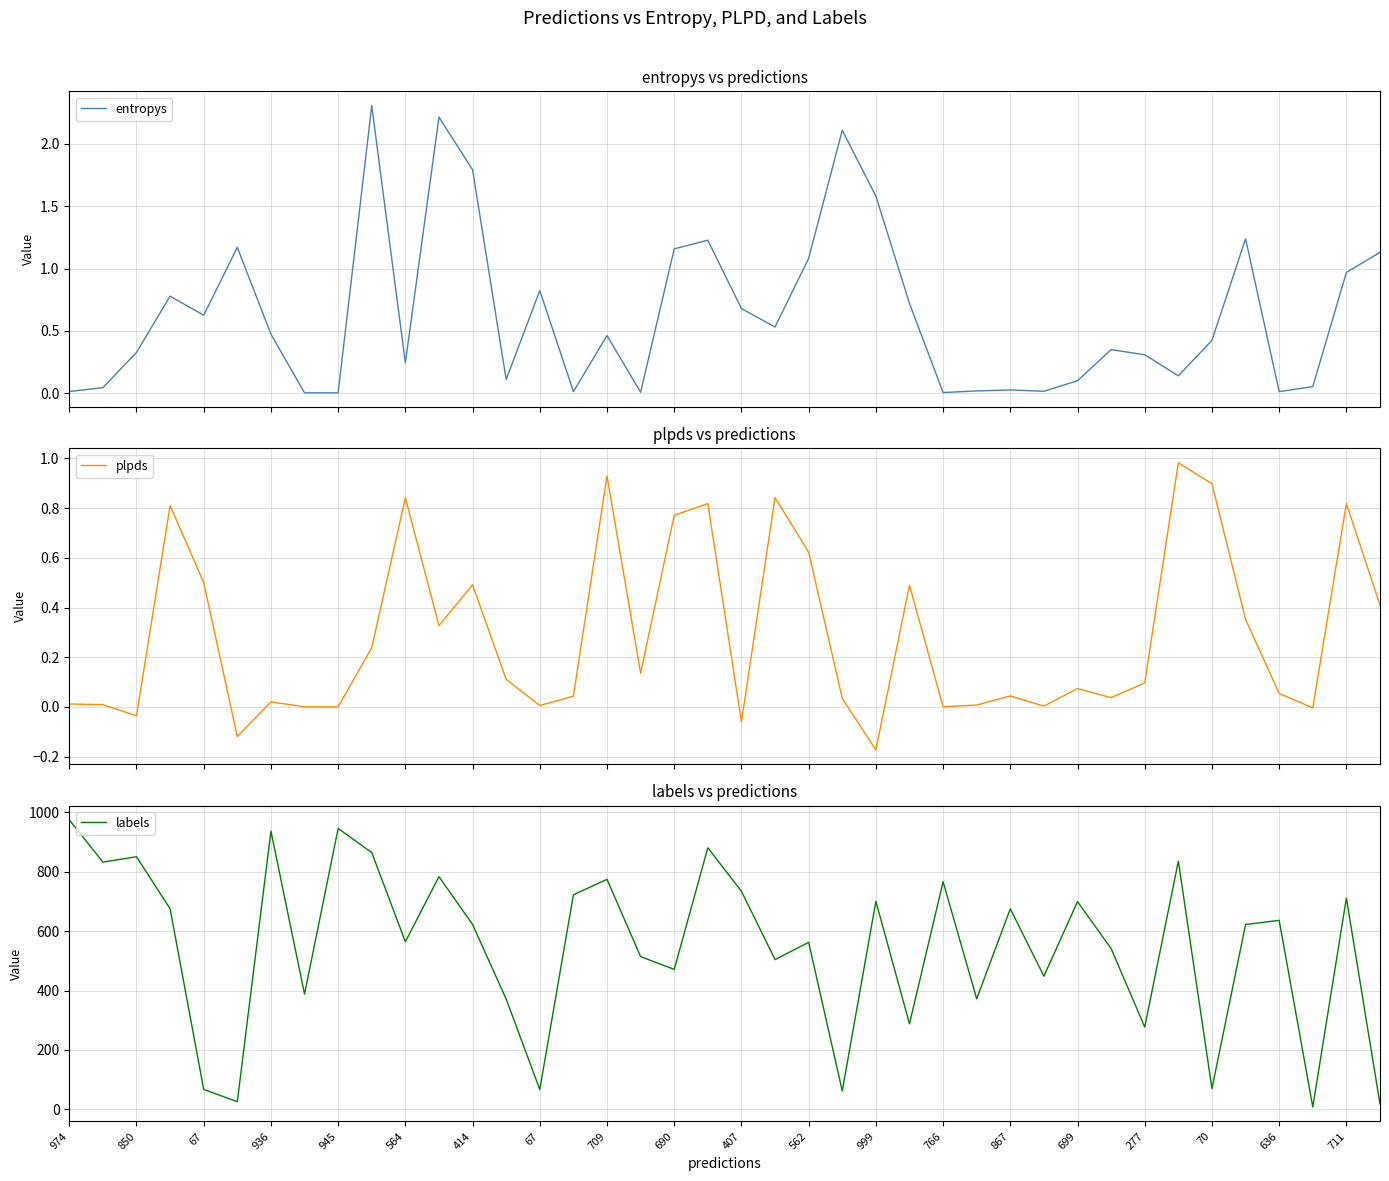

What is the label of the 35th point from the right?

564